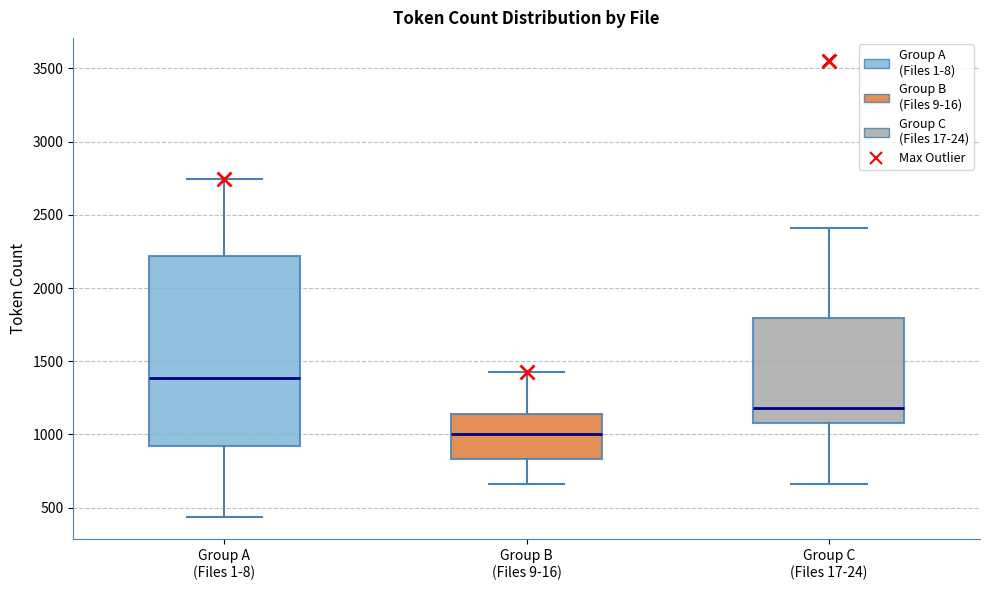

Reading left to right, read every box against the y-axis: the position of its median line, the range the box covers, and the ends of its whiskers. The values are not printed on the chart, so give them approximately, as read against the axis.

Group A (Files 1-8): median 1400, box 900 to 2200, whiskers 450 to 2750
Group B (Files 9-16): median 1000, box 850 to 1150, whiskers 650 to 1450
Group C (Files 17-24): median 1200, box 1100 to 1800, whiskers 650 to 2400